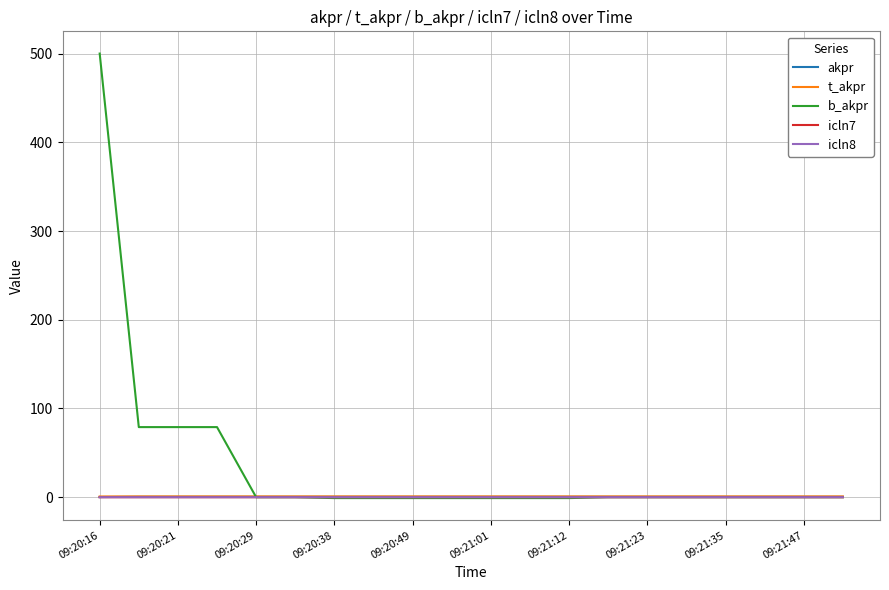

Is this an area chart (filled region under the line)?

No